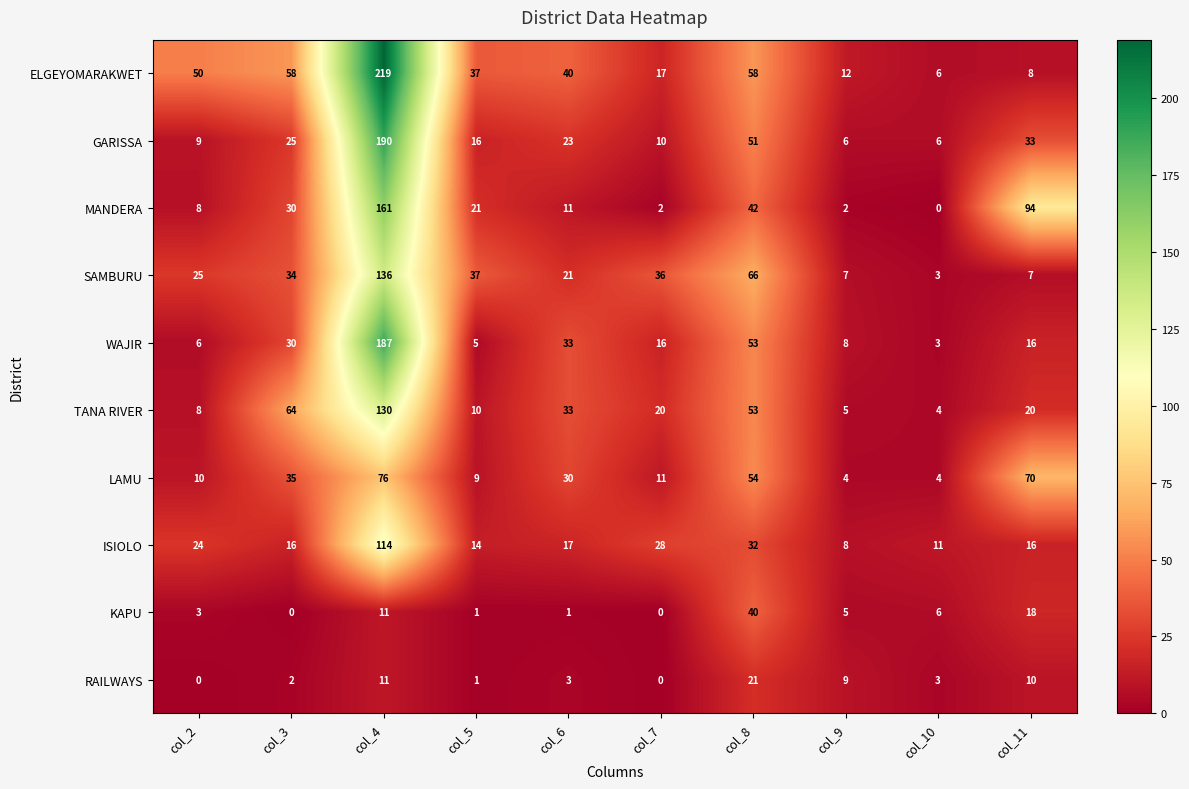

What is the total value across all series at col_4?

1235